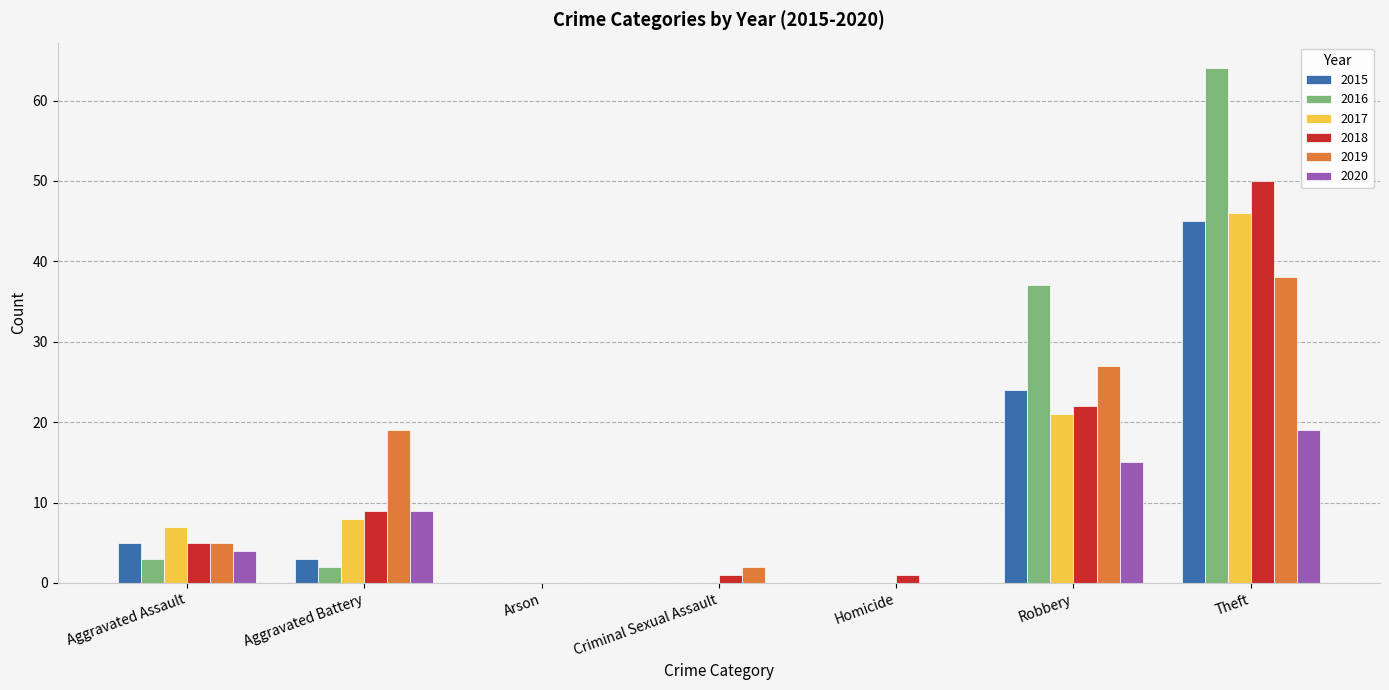

Count the number of categories in the chart.

7